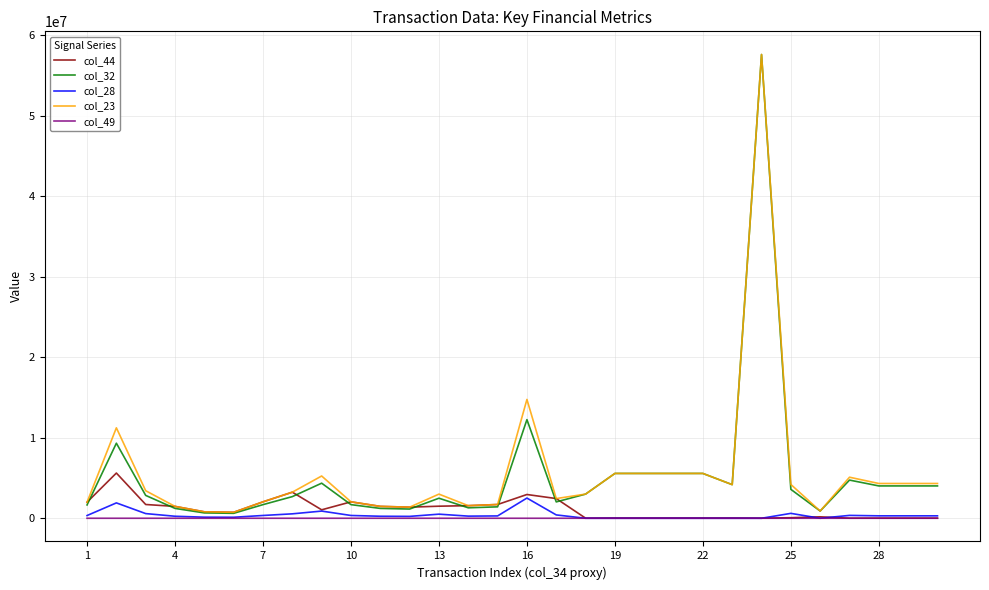

Which series has the widest spread of values?

col_32